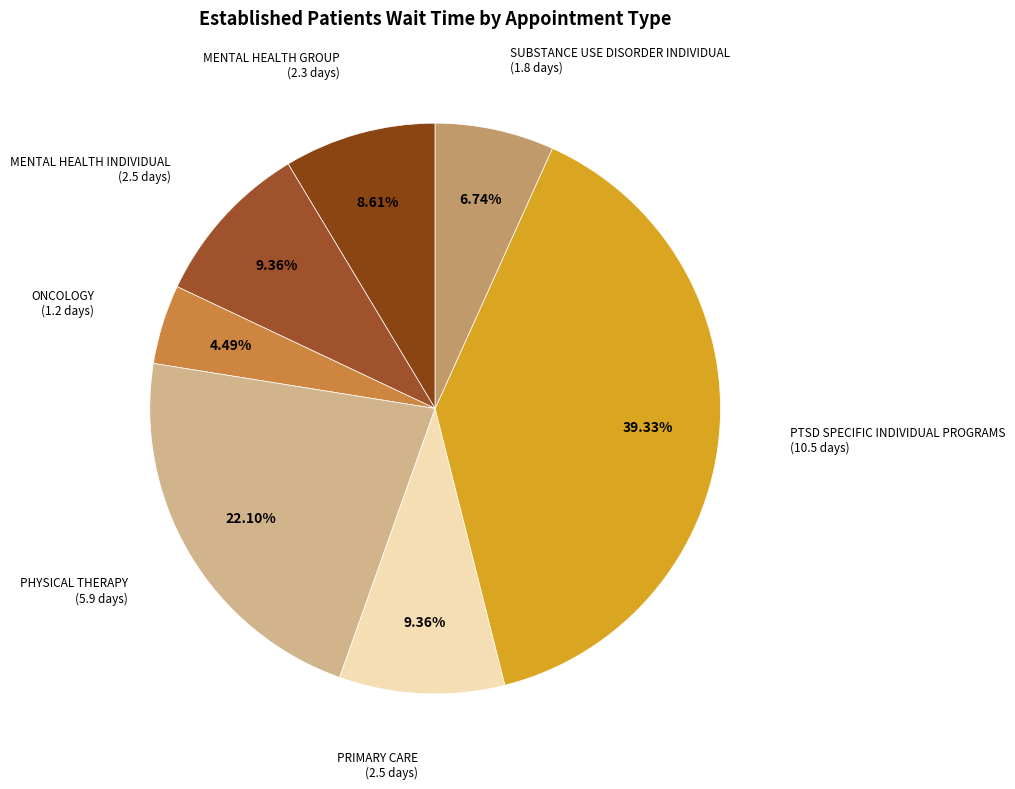

Which slice is the largest?

PTSD SPECIFIC INDIVIDUAL PROGRAMS